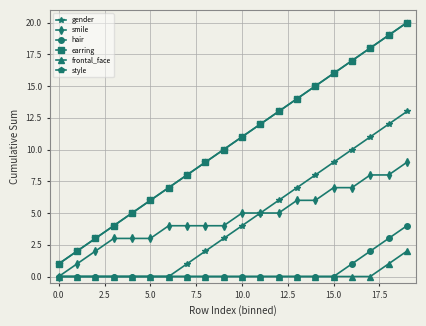

List the series in order of their peak value, highest first.

earring, style, gender, smile, hair, frontal_face